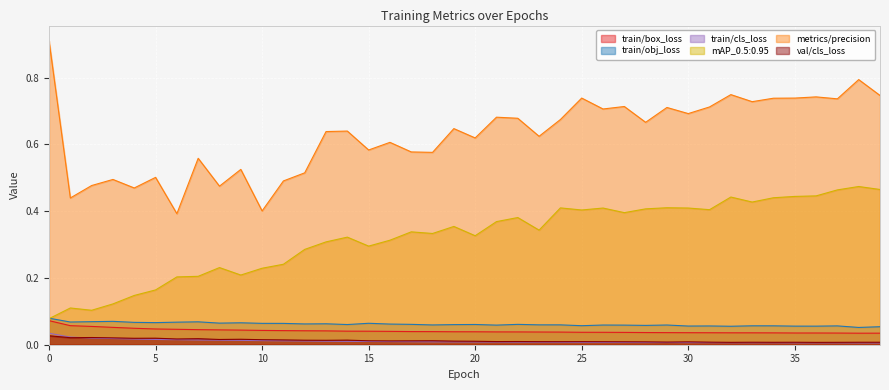

What is the spread (max minus min) of values at 30?

0.7